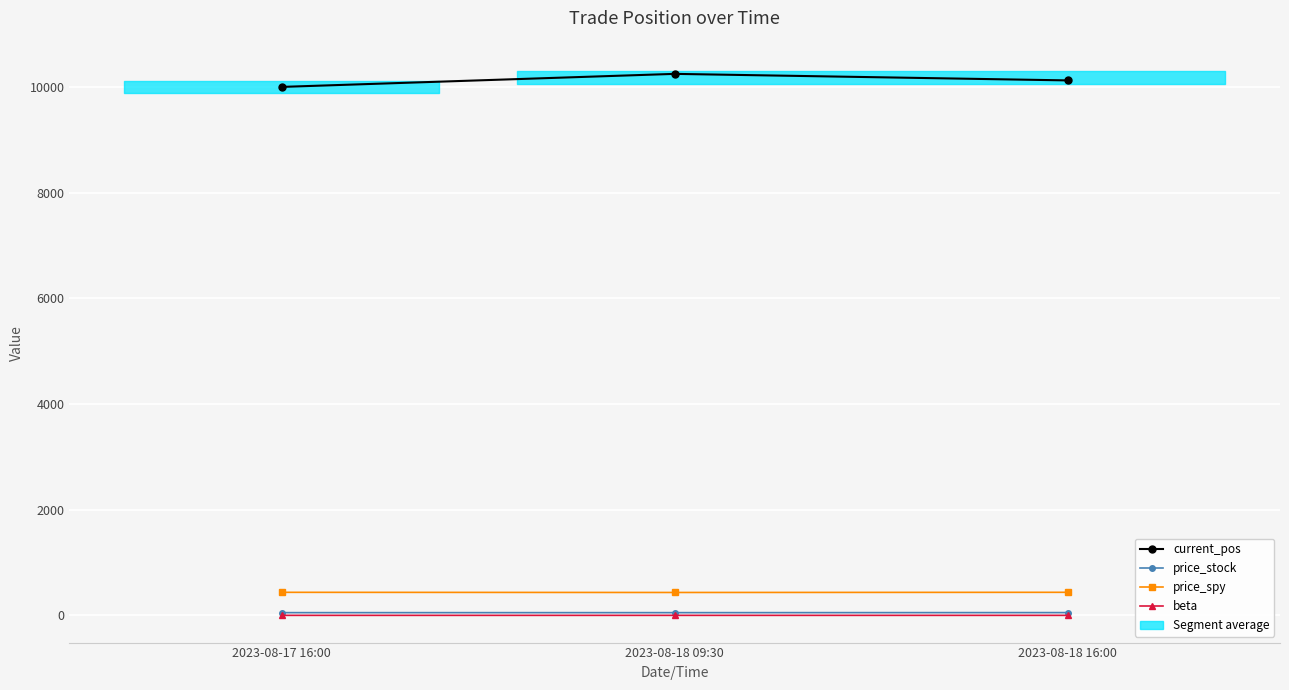

Is it true that price_stock equals 51.8 at 2023-08-18 09:30?

True